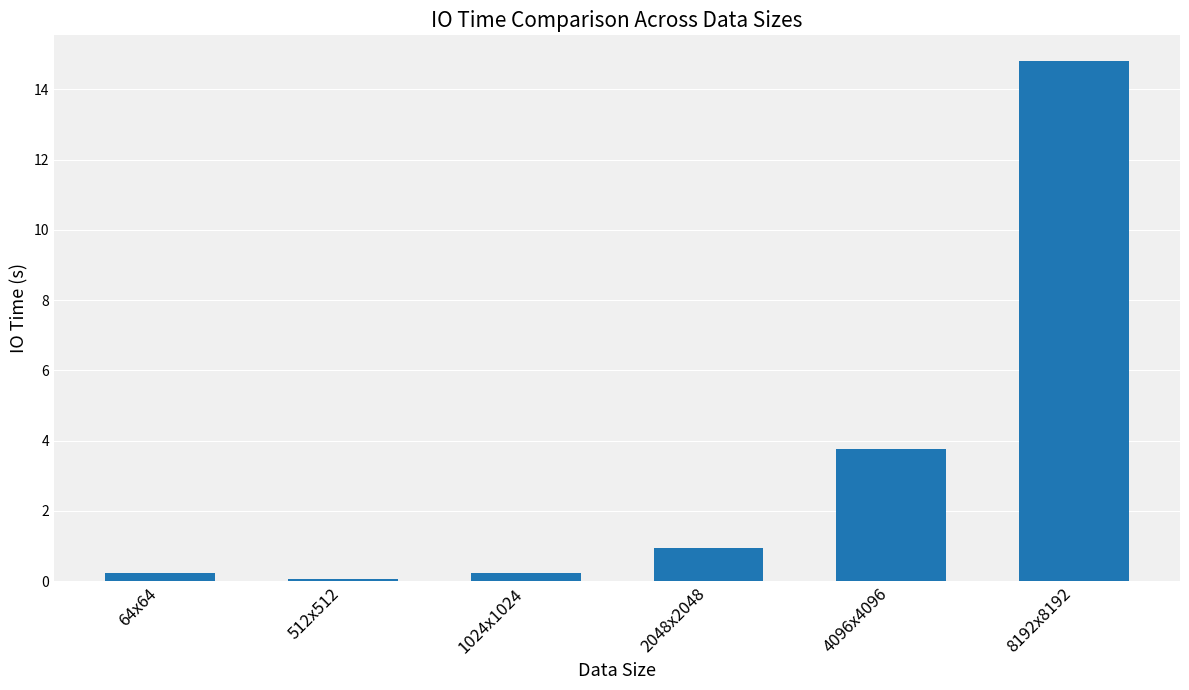

What is the change in value from 512x512 to 2048x2048?

+0.9